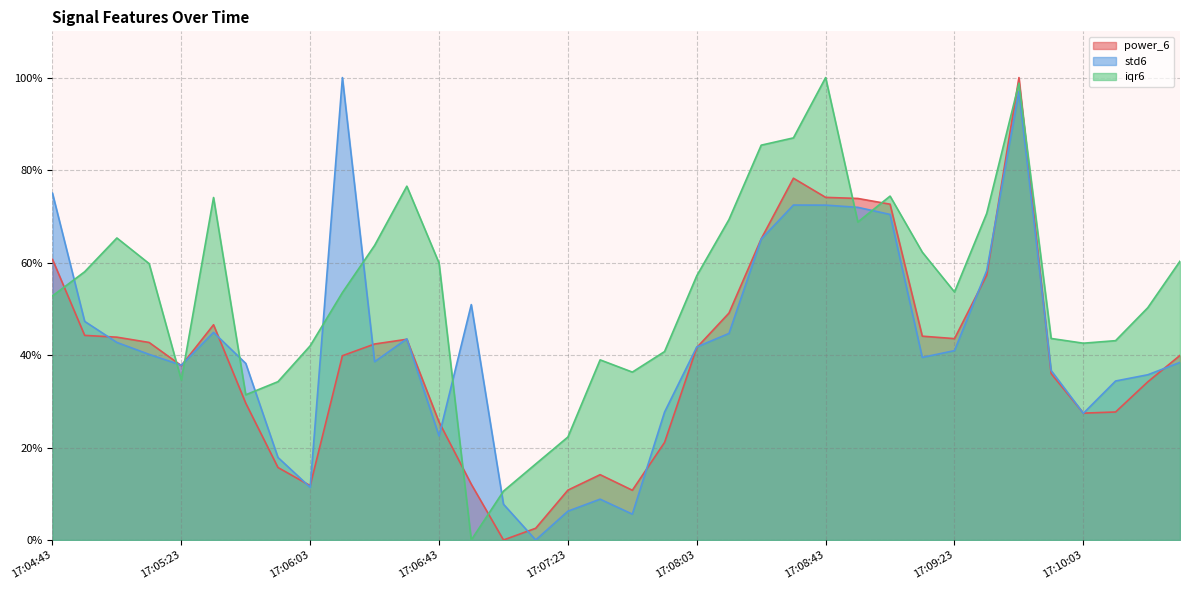

What is the difference between the std6 values at 17:07:13 and 17:07:03?

7.7